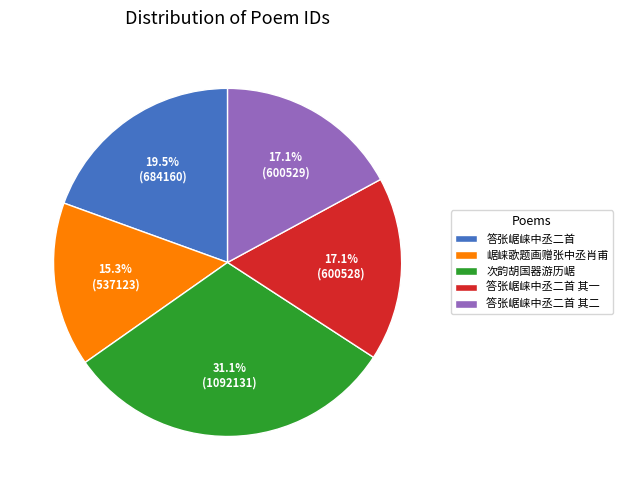

Is there any slice that represents more than half of the pie?

No